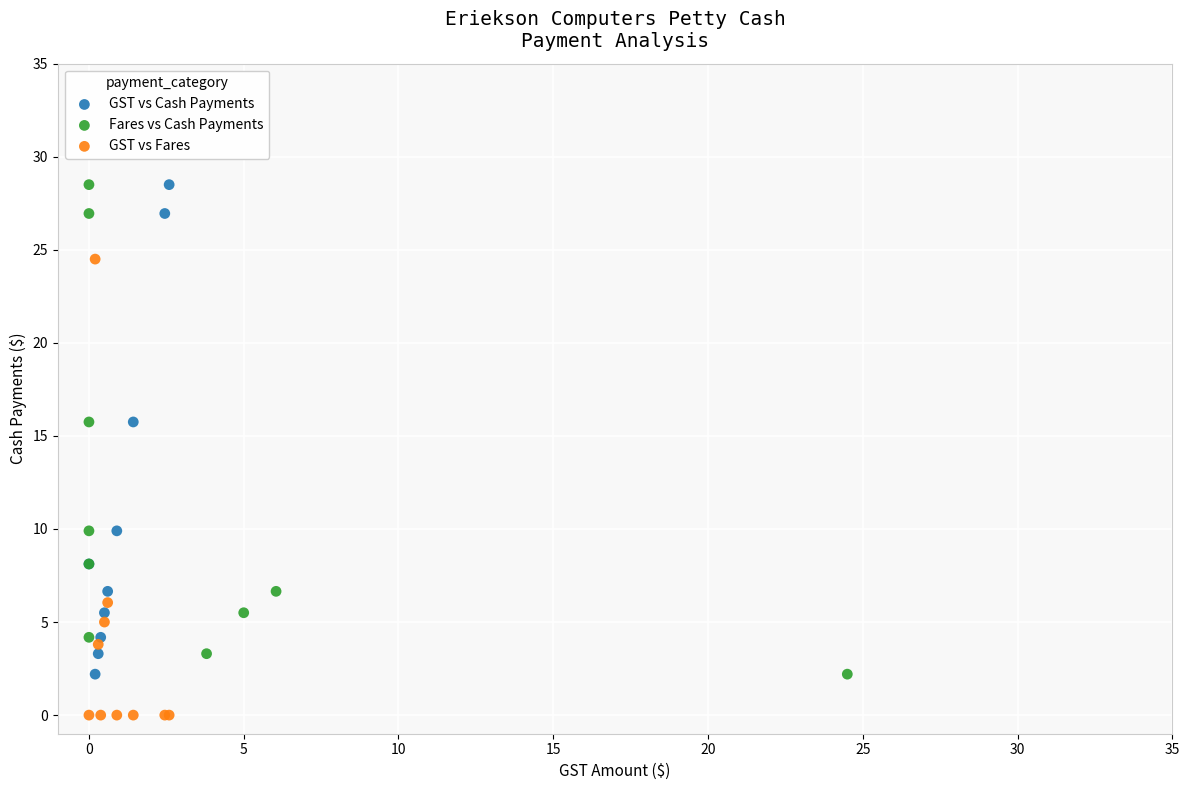

Which series contains the lowest Y value?

GST vs Fares